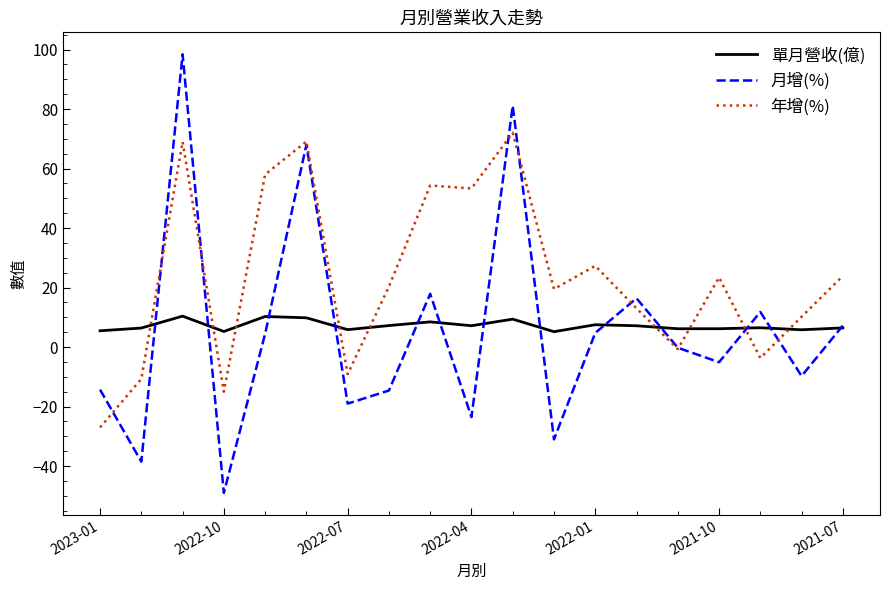

Which series has the widest spread of values?

月增(%)